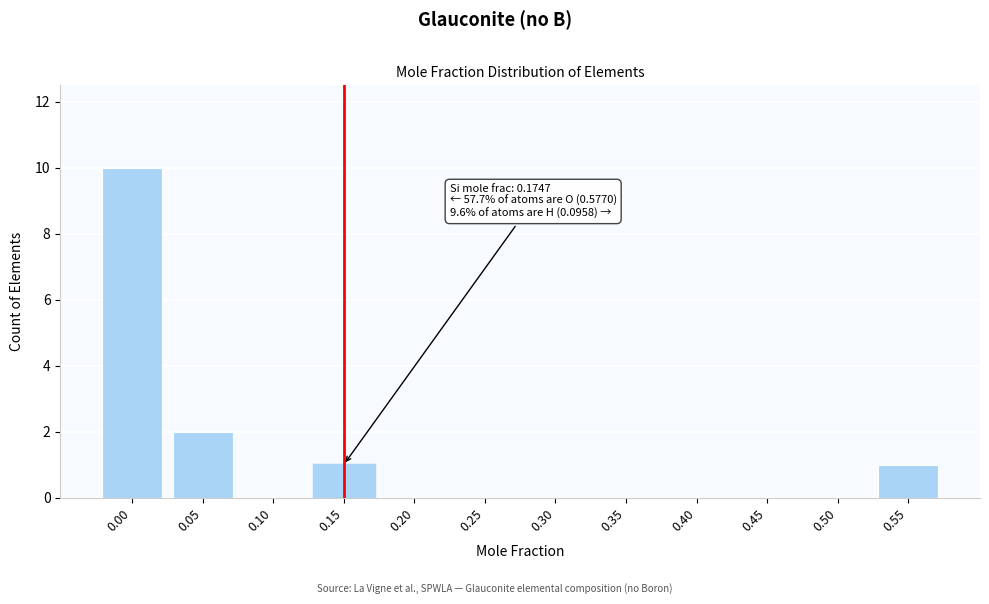

Reading left to right, list all the values displayed in this chart.

0.00=10	0.05=2	0.10=0	0.15=1	0.20=0	0.25=0	0.30=0	0.35=0	0.40=0	0.45=0	0.50=0	0.55=1